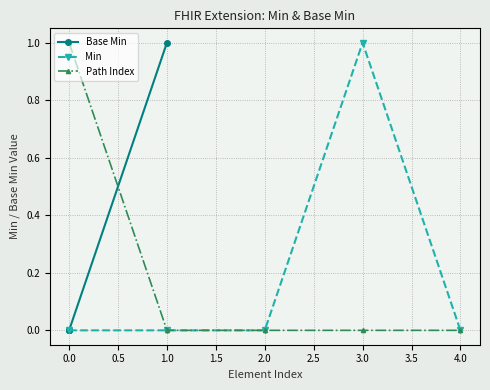

The Path Index series shows -1 at 1.0. True or false?

False